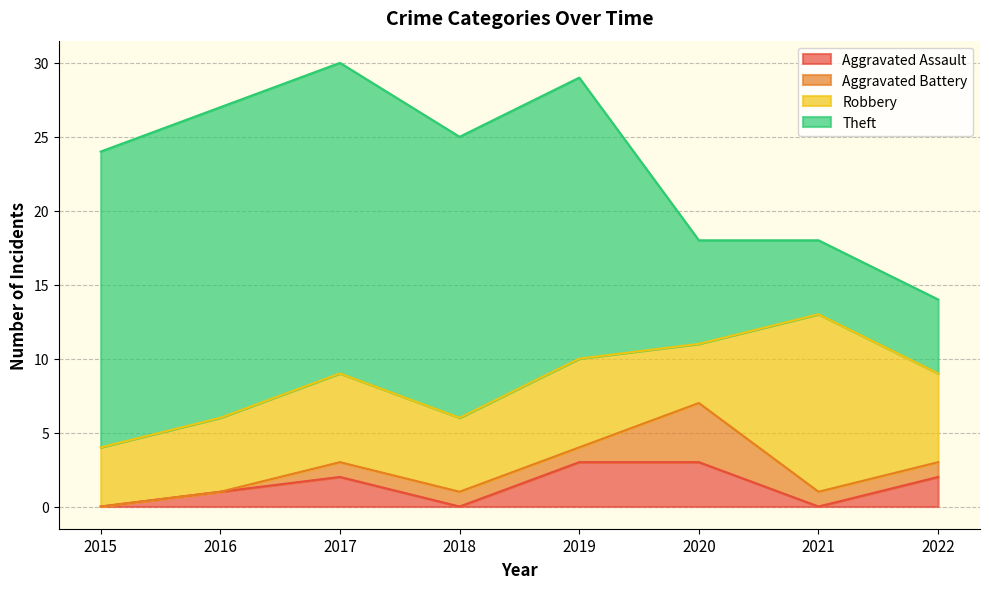

What are all the series names shown in the legend?

Aggravated Assault, Aggravated Battery, Robbery, Theft